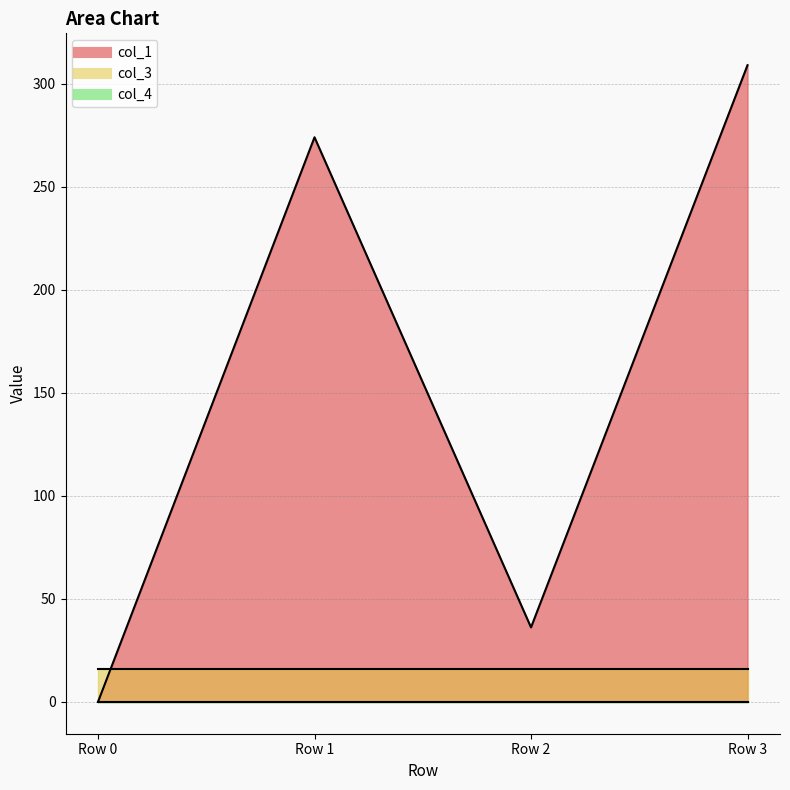

Which series has the largest total across all categories?

col_1